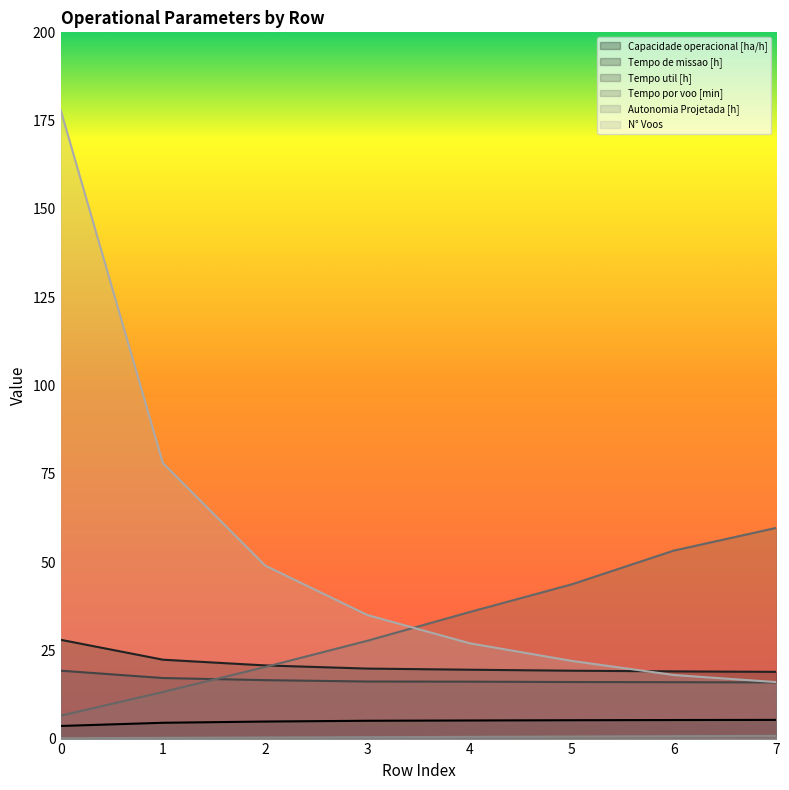

True or false: Tempo util [h] and Autonomia Projetada [h] cross at least once.

False